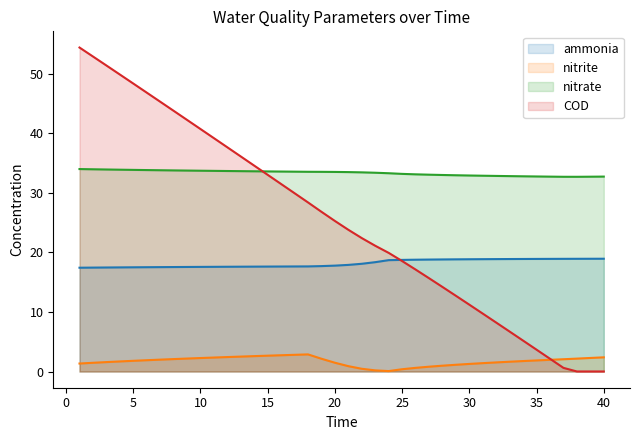

What is the approximate value of COD at 36?

2.1